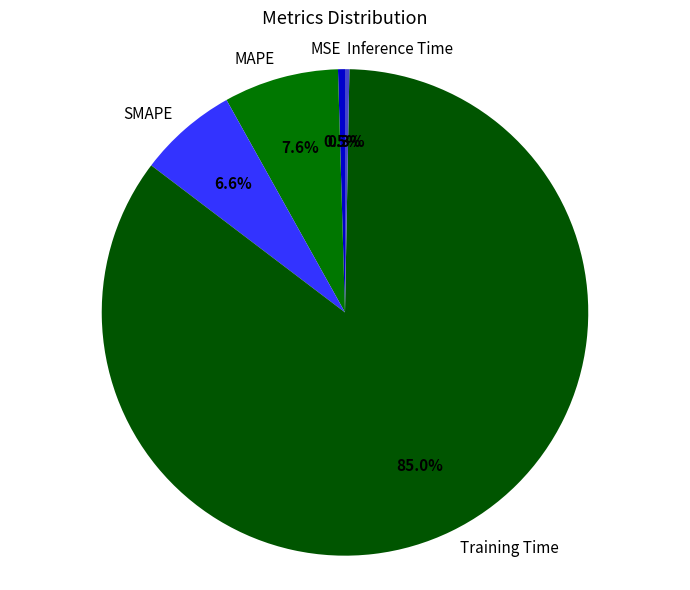

Between SMAPE and MAPE, which is larger?

MAPE